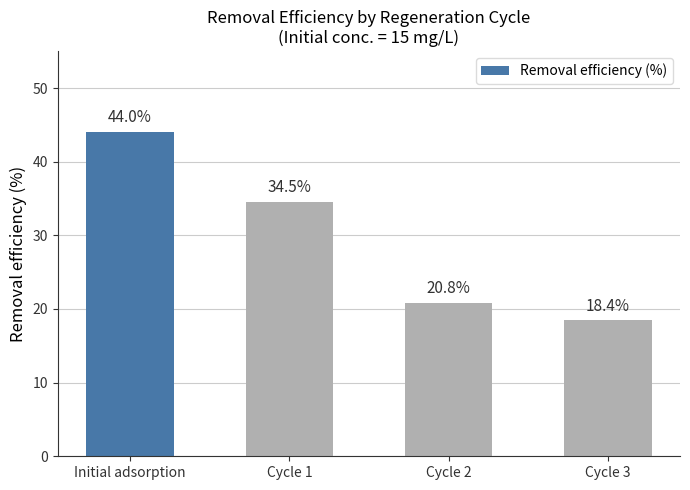

What position from the left is Initial adsorption?

1